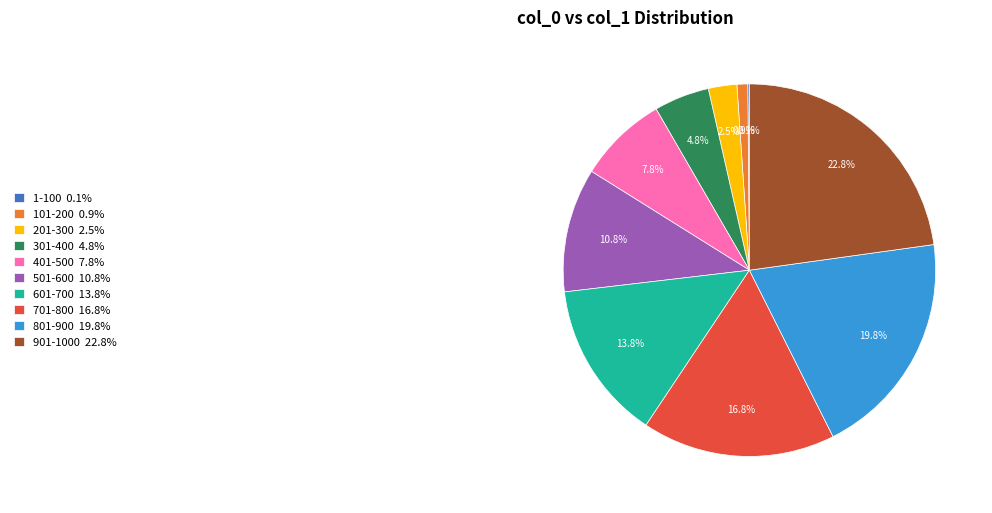

What portion of the pie excludes 301-400 4.8%?

95.2%